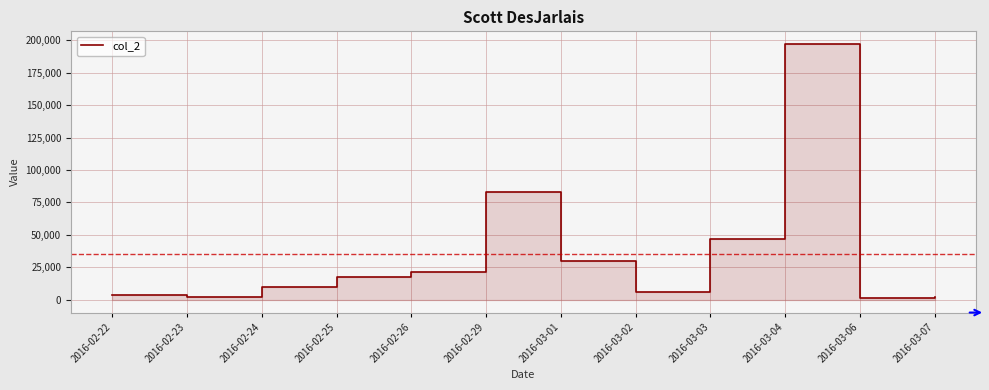

Read the value at 2016-02-29.

83129